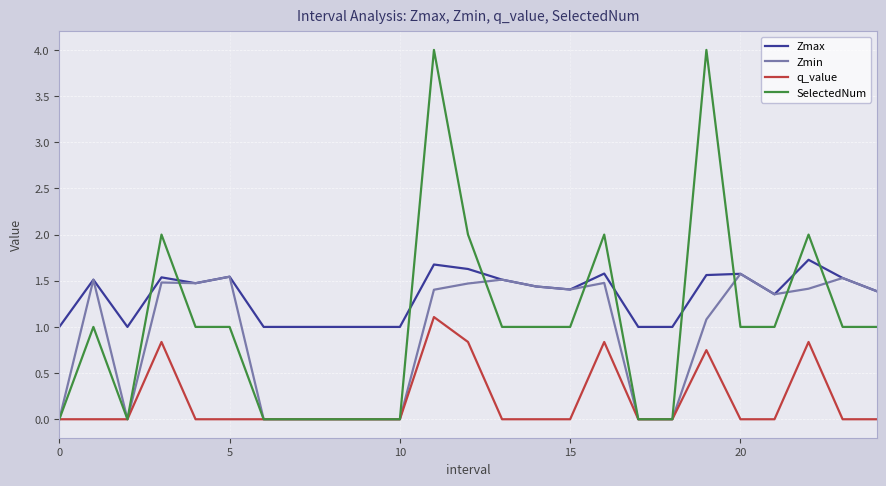

Which series has the largest total across all categories?

Zmax